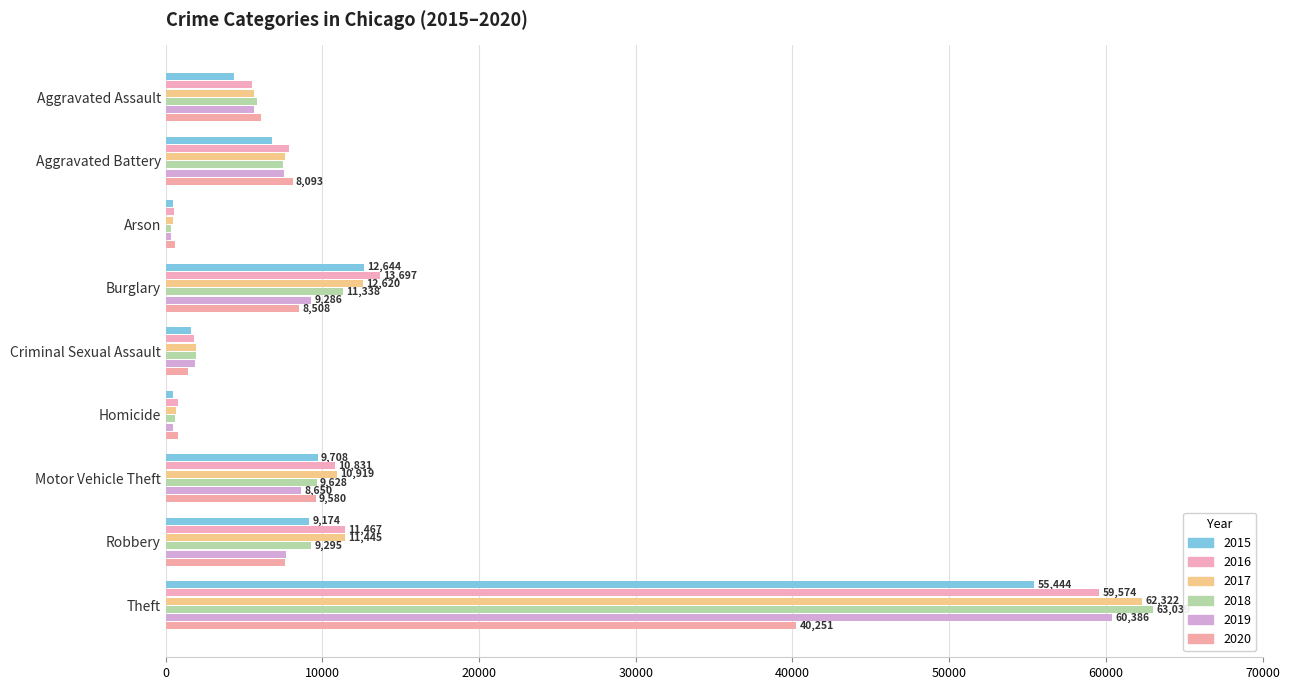

How many series are shown in this chart?

6